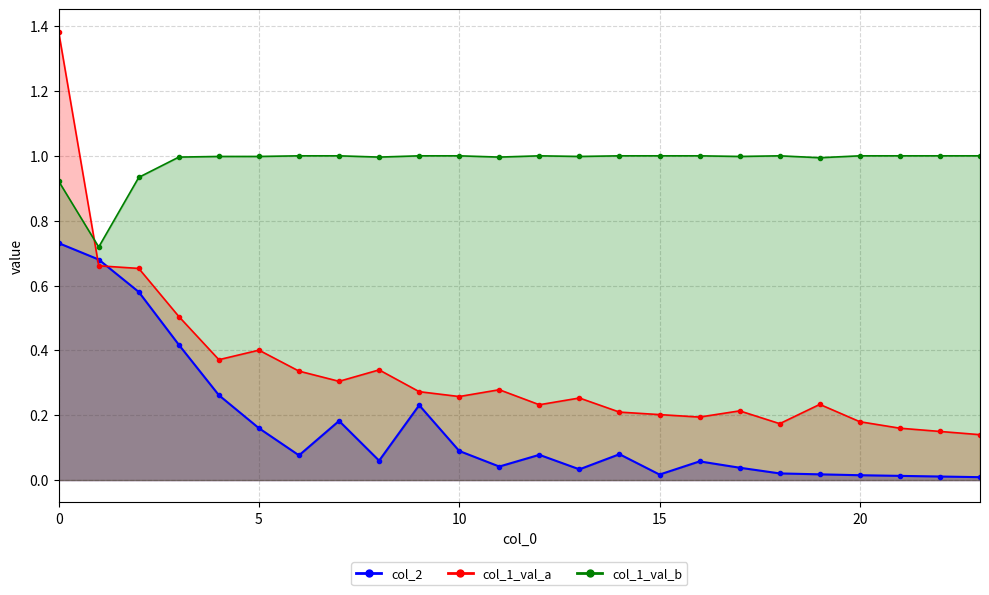

Where is the data nearest to the value 0?

23